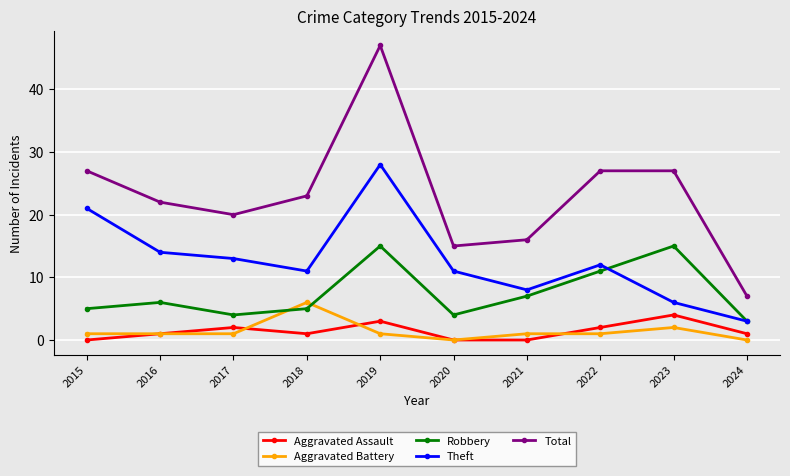

Does the chart display data point markers on the line(s)?

Yes